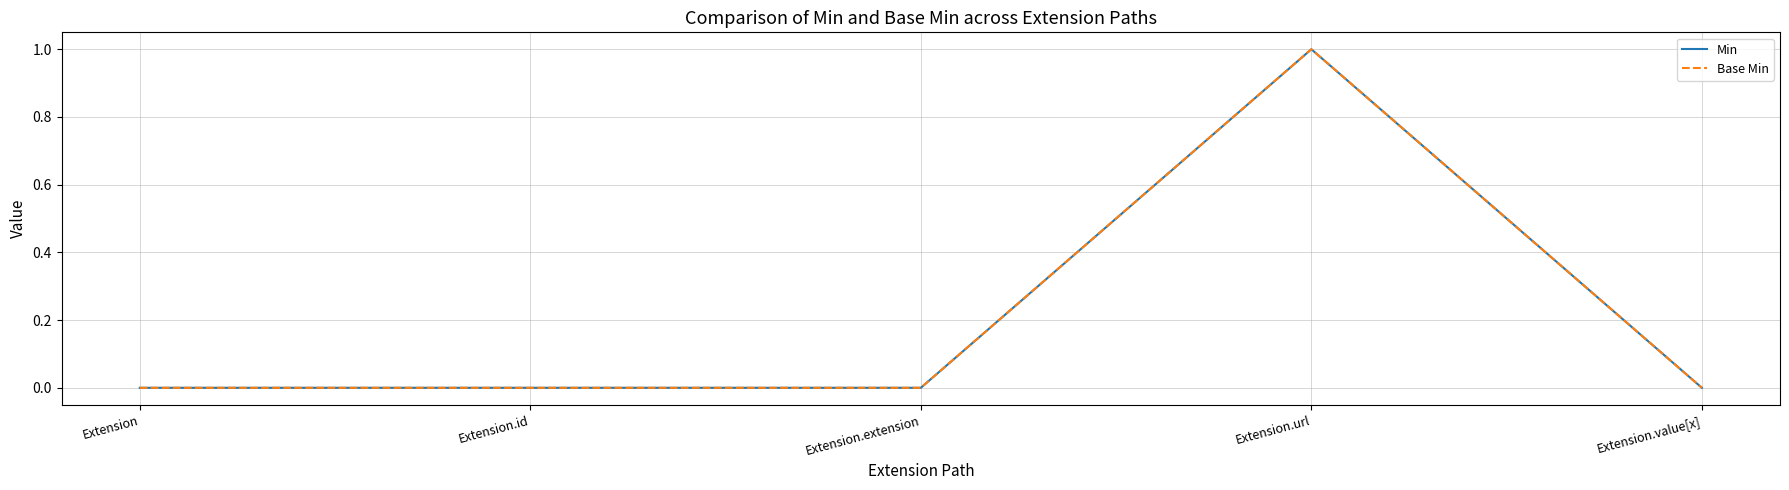

Is this an area chart (filled region under the line)?

No